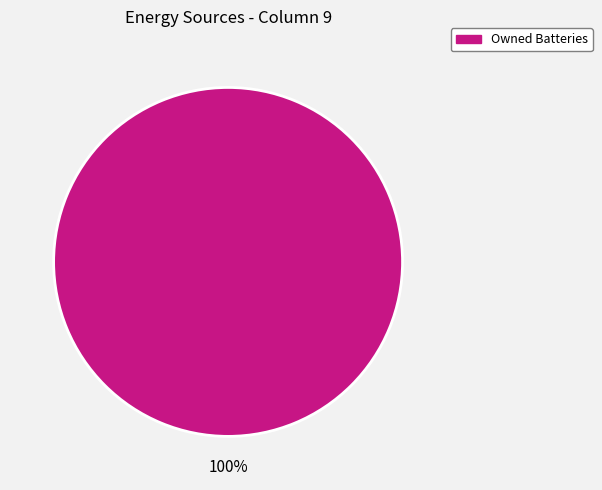

Is there any slice that represents more than half of the pie?

Yes